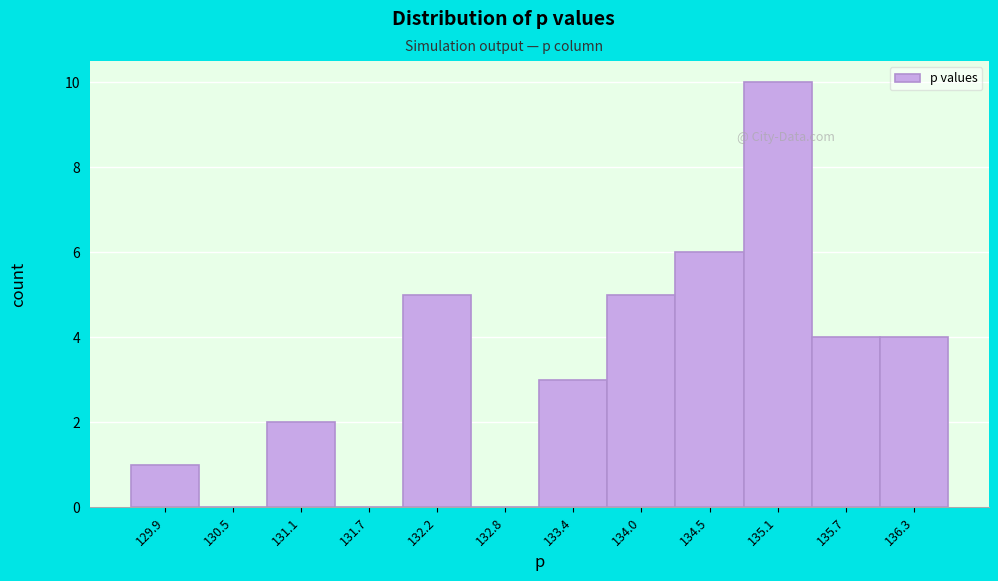

Reading left to right, transcribe this chart: for each bar, give the range it covers on the x-axis and its height. Neither the bar edges nor the heights are printed on the chart, so give them approximately, as read against the axes.

129.6 to 130.2: 1
130.2 to 130.8: 0
130.8 to 131.4: 2
131.4 to 131.9: 0
131.9 to 132.5: 5
132.5 to 133.1: 0
133.1 to 133.7: 3
133.7 to 134.3: 5
134.3 to 134.8: 6
134.8 to 135.4: 10
135.4 to 136.0: 4
136.0 to 136.6: 4